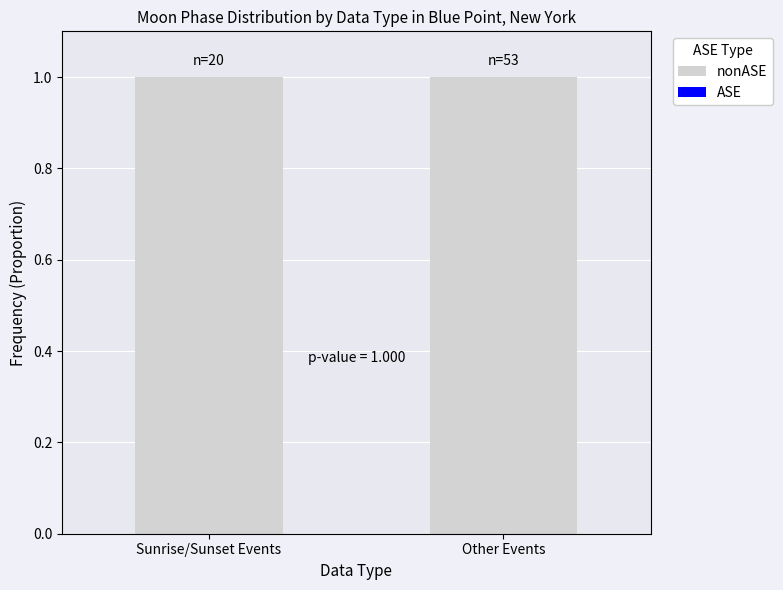

How many bars are there in each group?

2